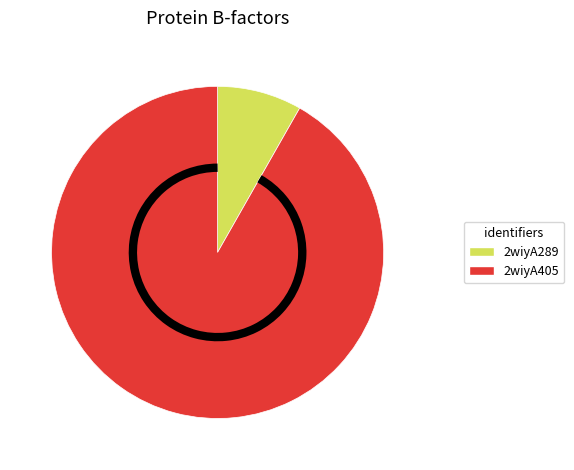

Which slice is the largest?

2wiyA405